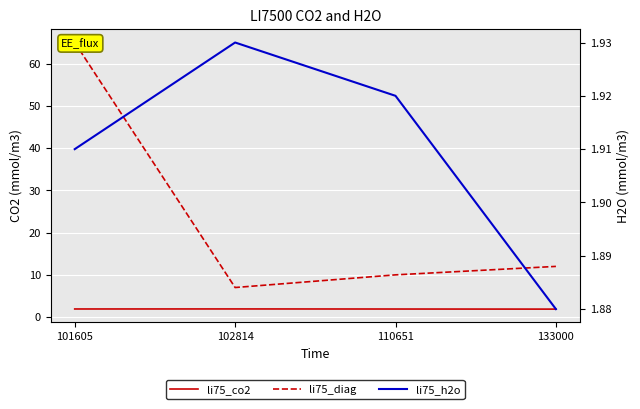

What is the value of the li75_h2o point at the 1st from the left?

1.9